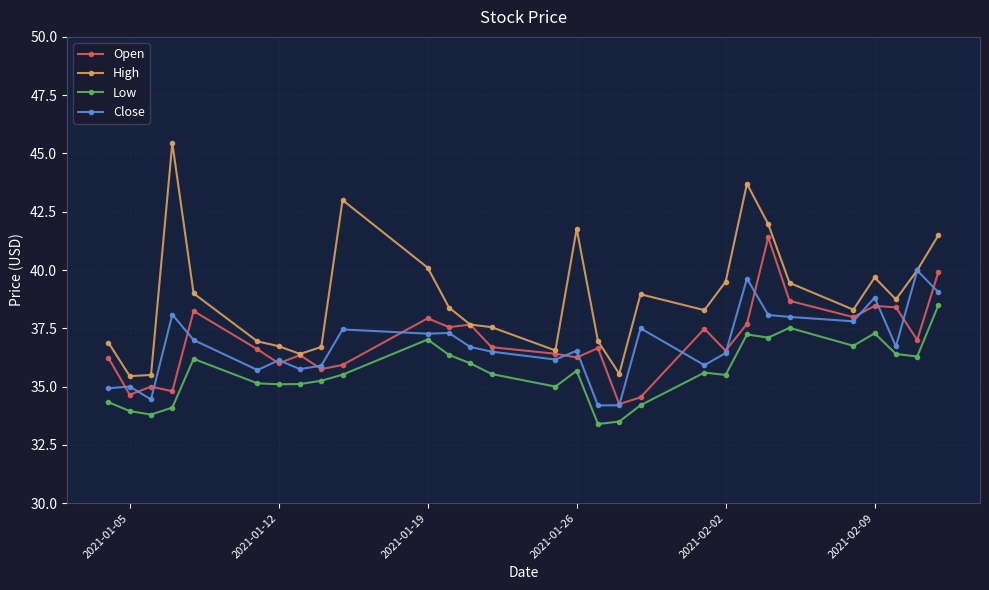

Which series has the largest range (max minus min)?

High